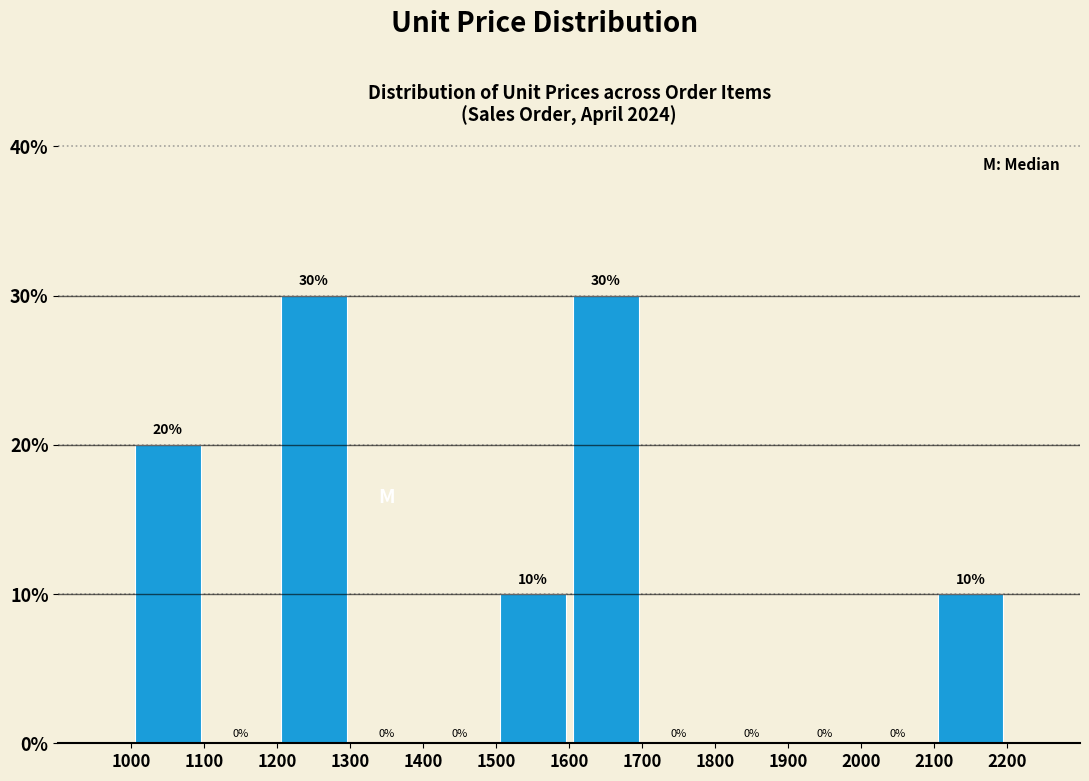

Reading left to right, transcribe this chart: for each bar, give the range it covers on the x-axis and its height.

1000 to 1100: 20
1100 to 1200: 0
1200 to 1300: 30
1300 to 1400: 0
1400 to 1500: 0
1500 to 1600: 10
1600 to 1700: 30
1700 to 1800: 0
1800 to 1900: 0
1900 to 2000: 0
2000 to 2100: 0
2100 to 2200: 10